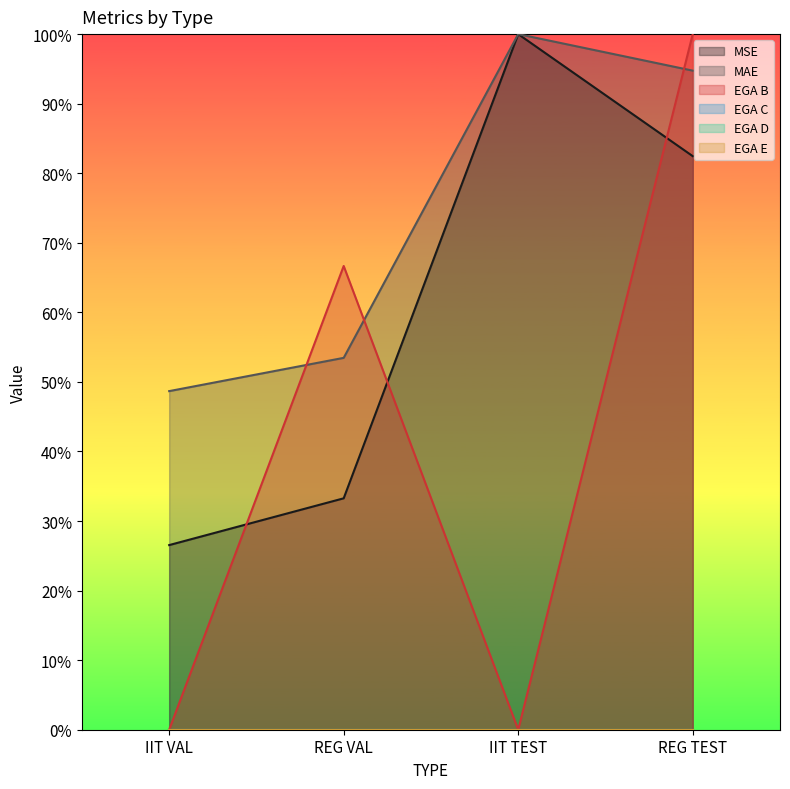

The value of EGA B at IIT VAL is 0.0. True or false?

True